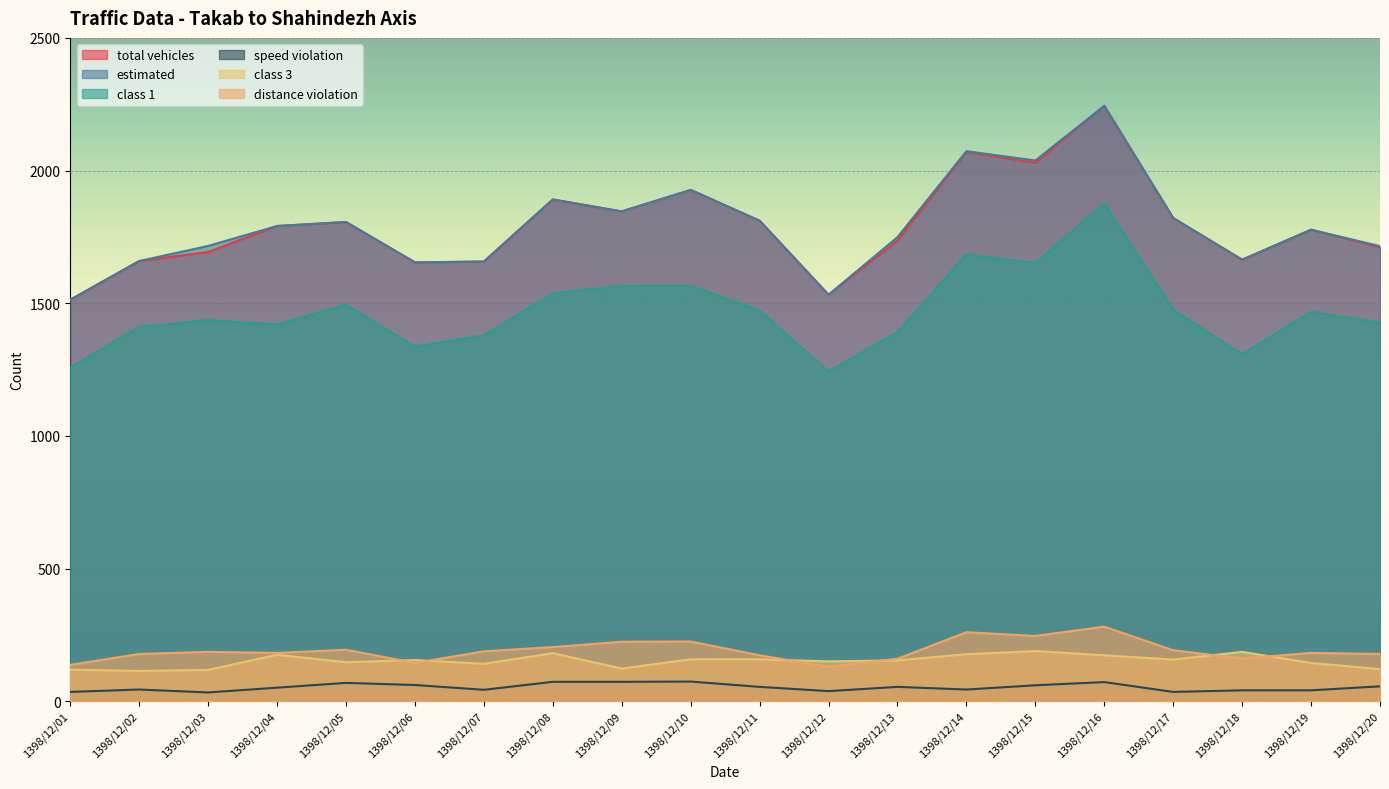

The speed violation series shows 107 at 1398/12/10. True or false?

False